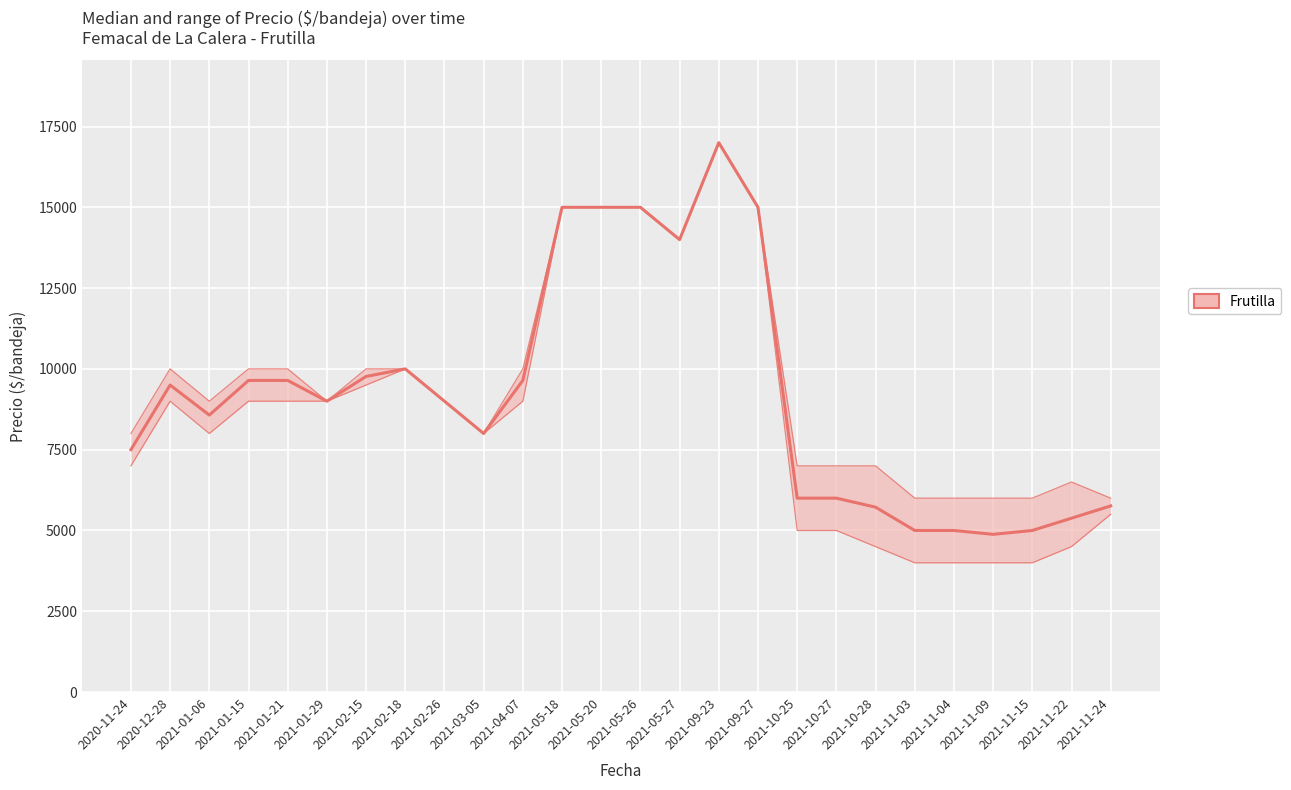

How many points are lower than both their immediate neighbors (excluding endpoints)?

5